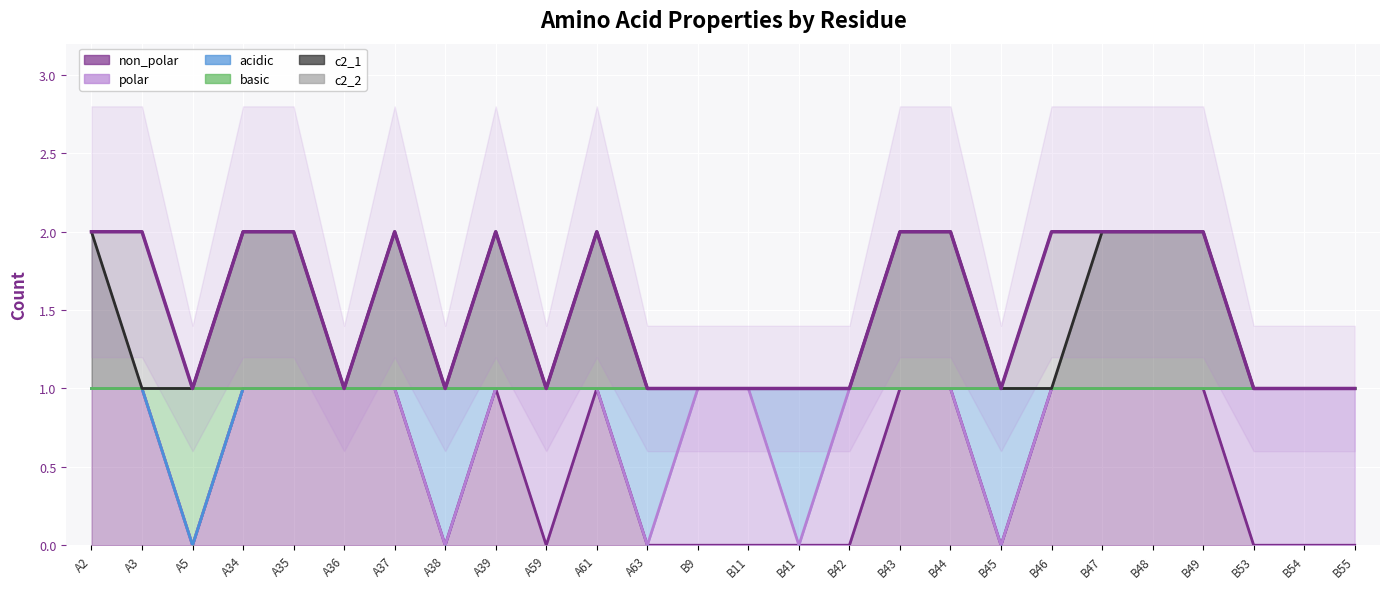

Which series changed the most between A34 and A37?

non_polar